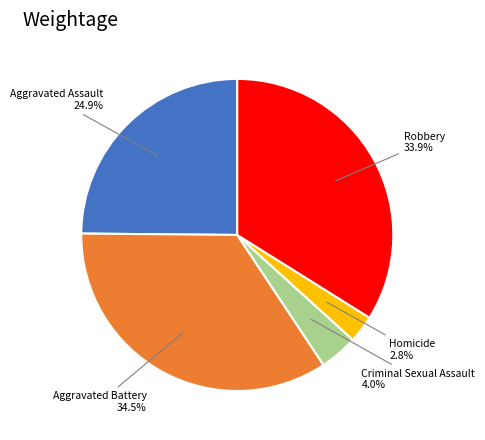

Is it true that Criminal Sexual Assault is 17% of the pie?

False